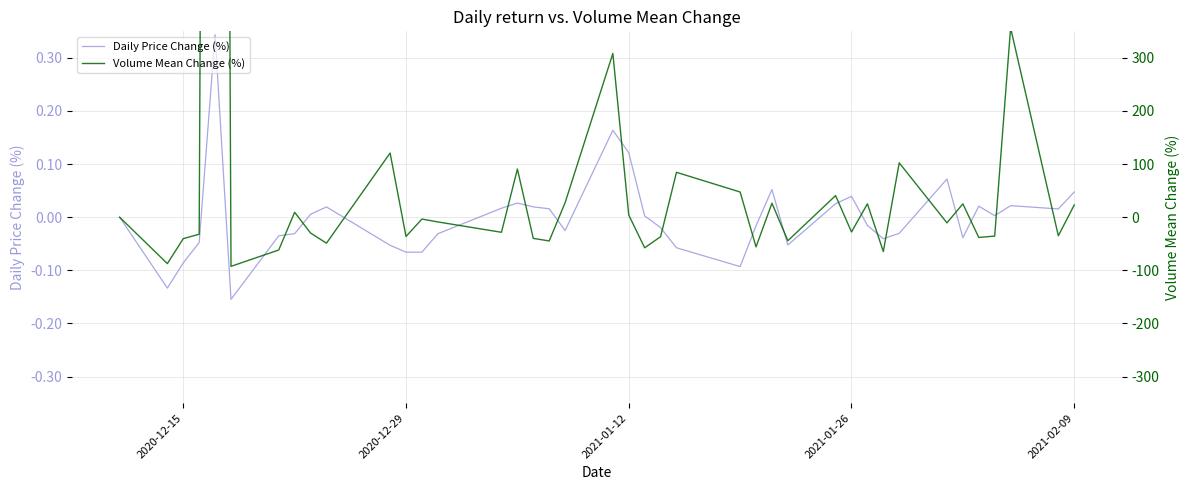

Does the chart display data point markers on the line(s)?

No